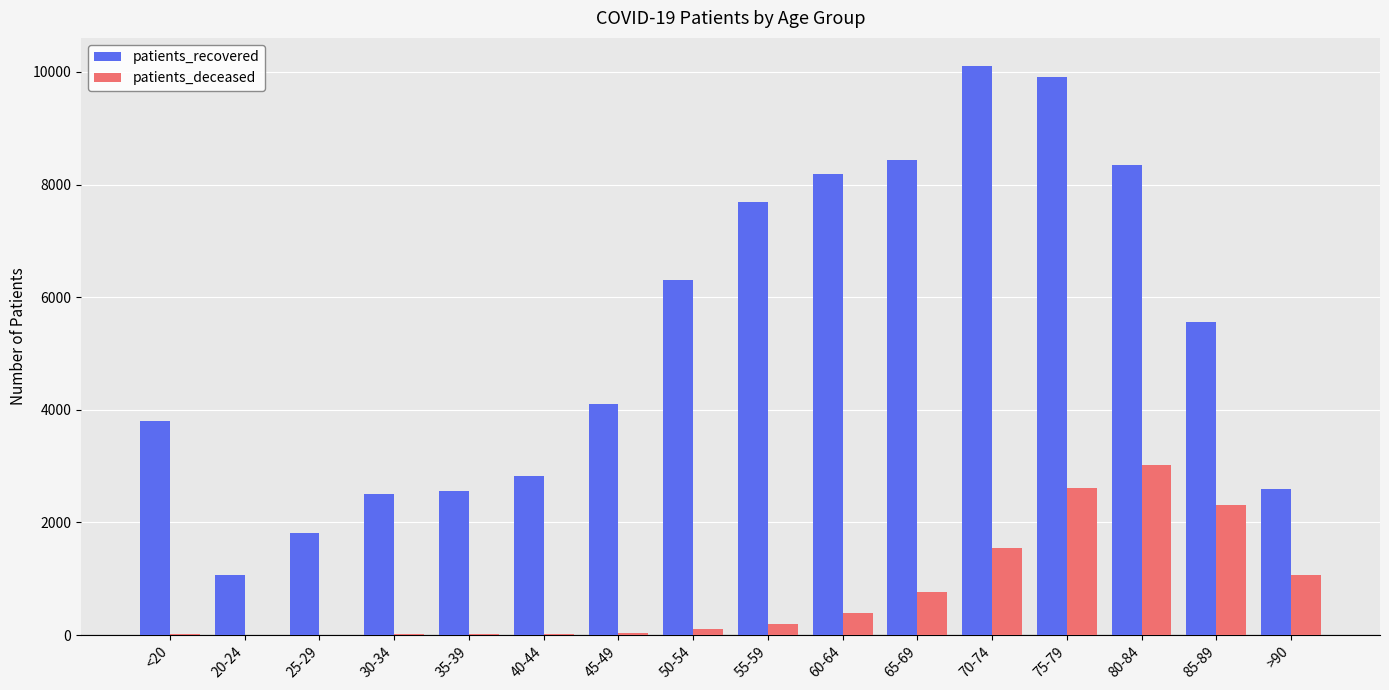

What is the total value across all series at 70-74?

11648